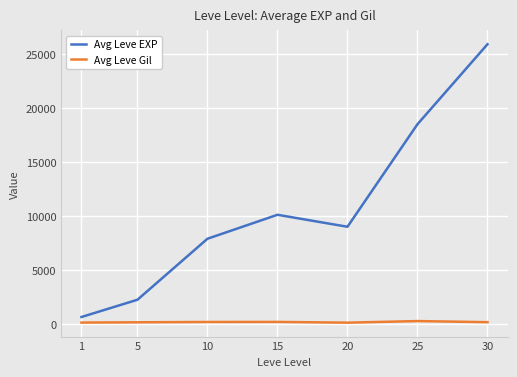

At which category does the chart reach its peak across all series?

30